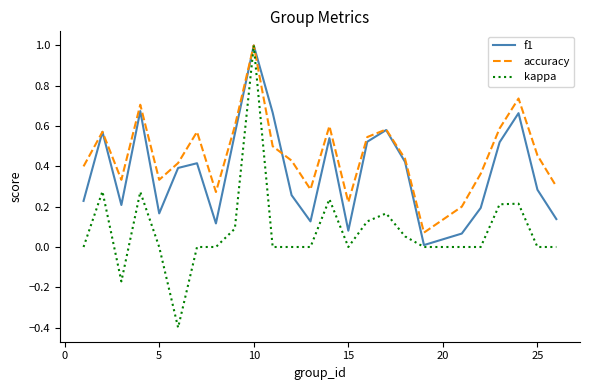

Which series has the largest total across all categories?

accuracy